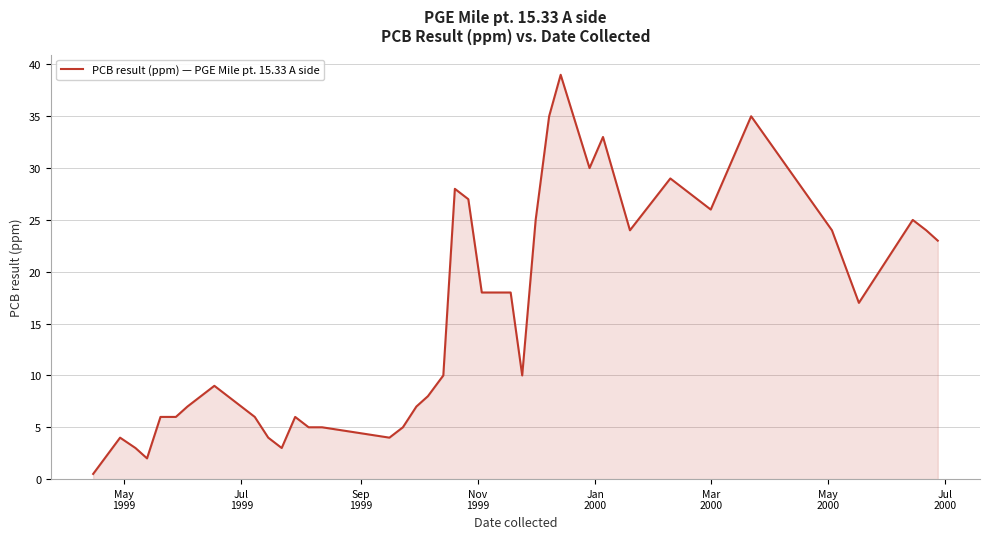

How many values are below 10?

19